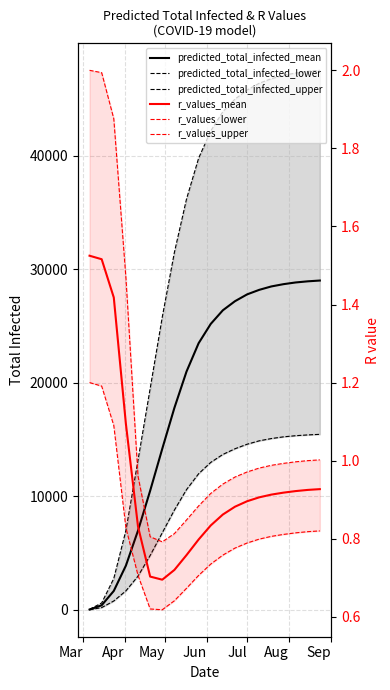

How many categories are shown in the chart?

20